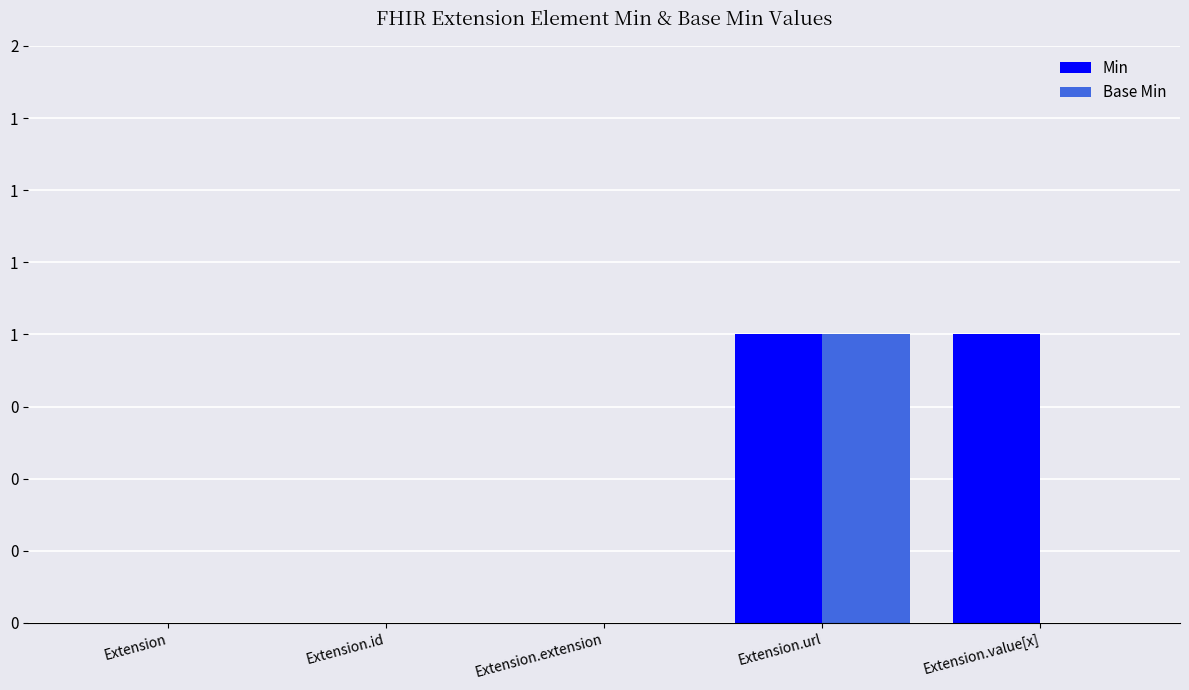

Are the bars grouped side by side (vs. stacked)?

Yes